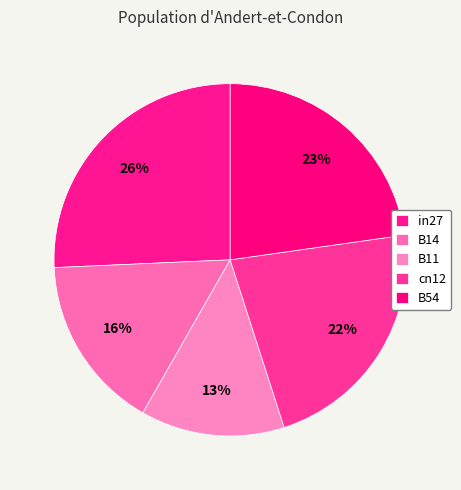

How many segments does this pie chart have?

5